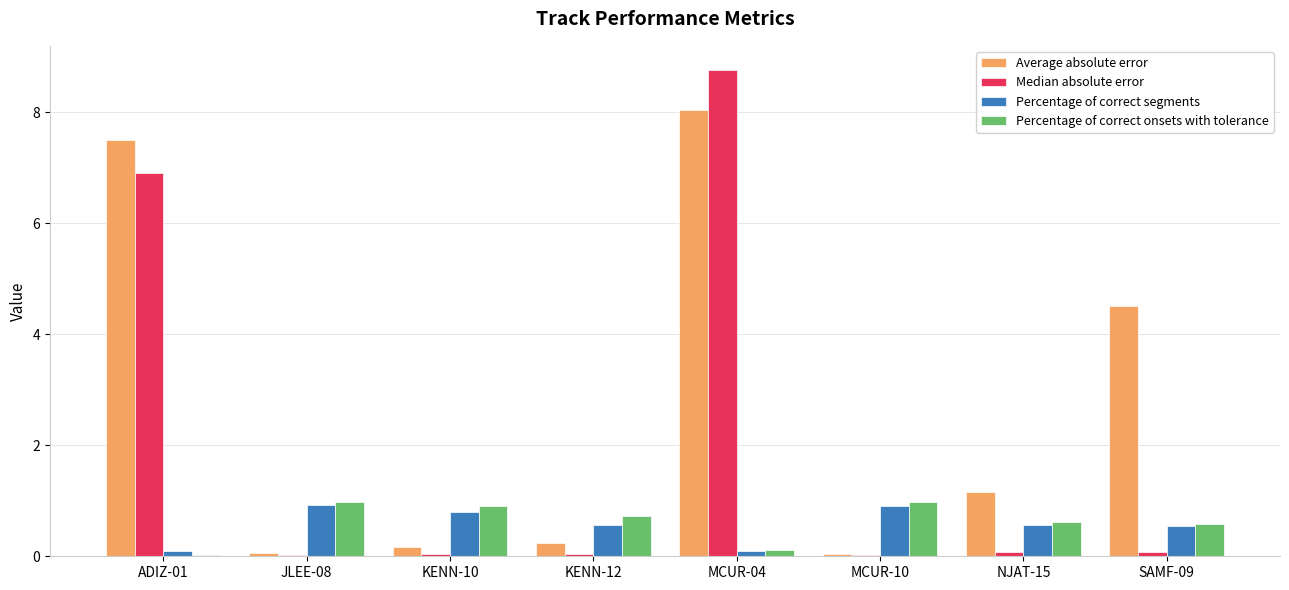

What is the difference between the Average absolute error values at KENN-12 and NJAT-15?

0.9